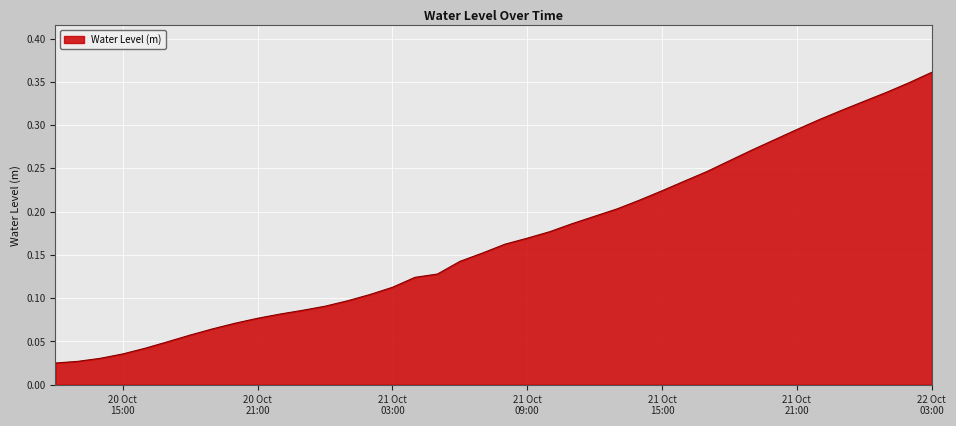

What is the sum of all values?

6.7